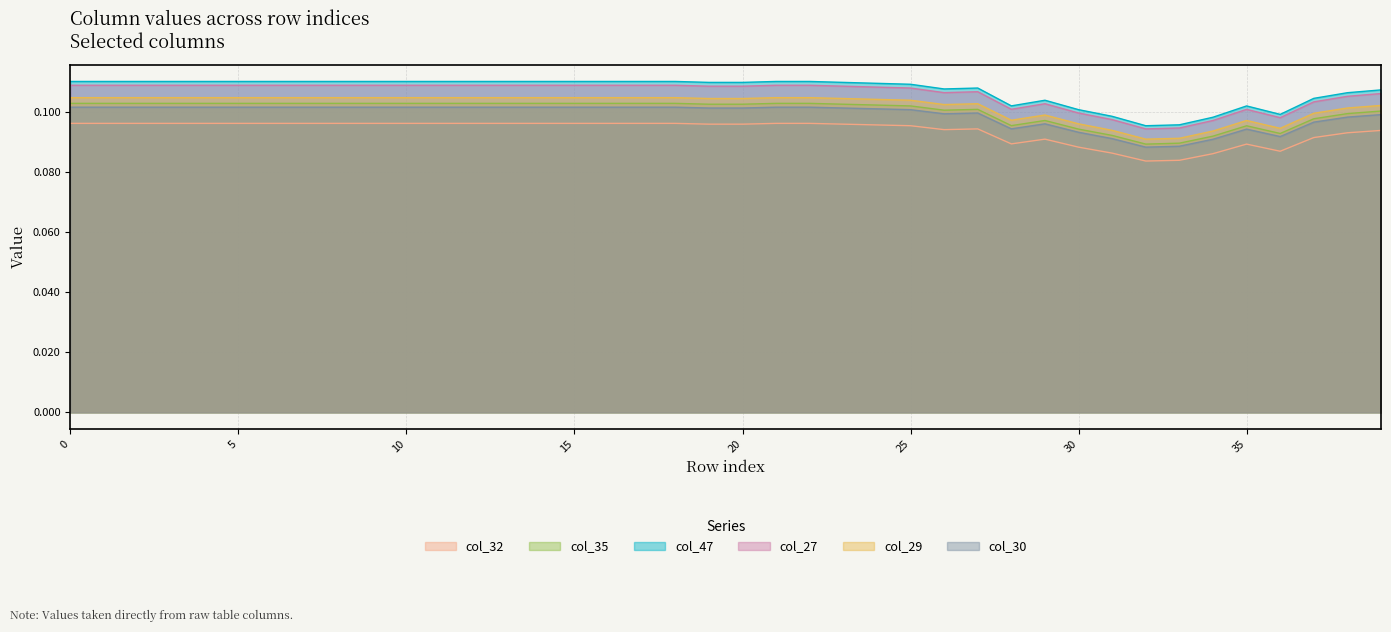

What is the average value of the col_32 series?

0.1